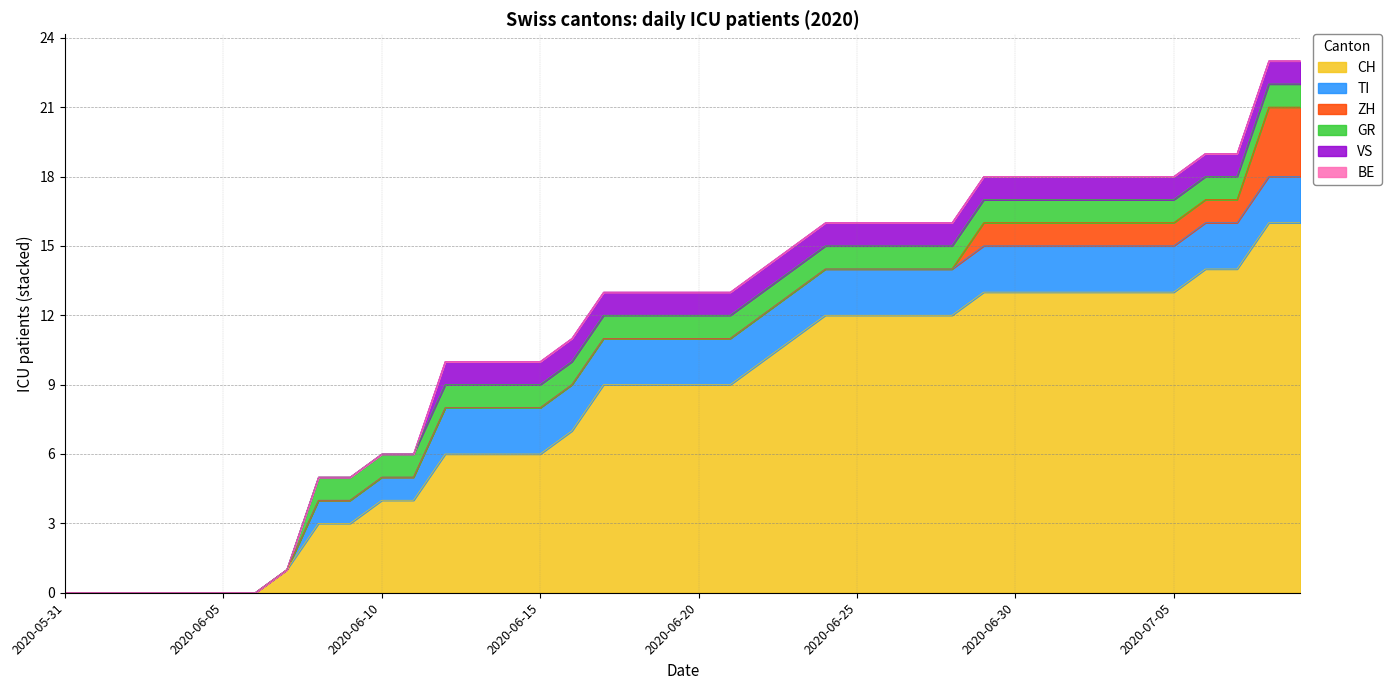

What is the difference between the maximum and minimum values in the ZH series?

3